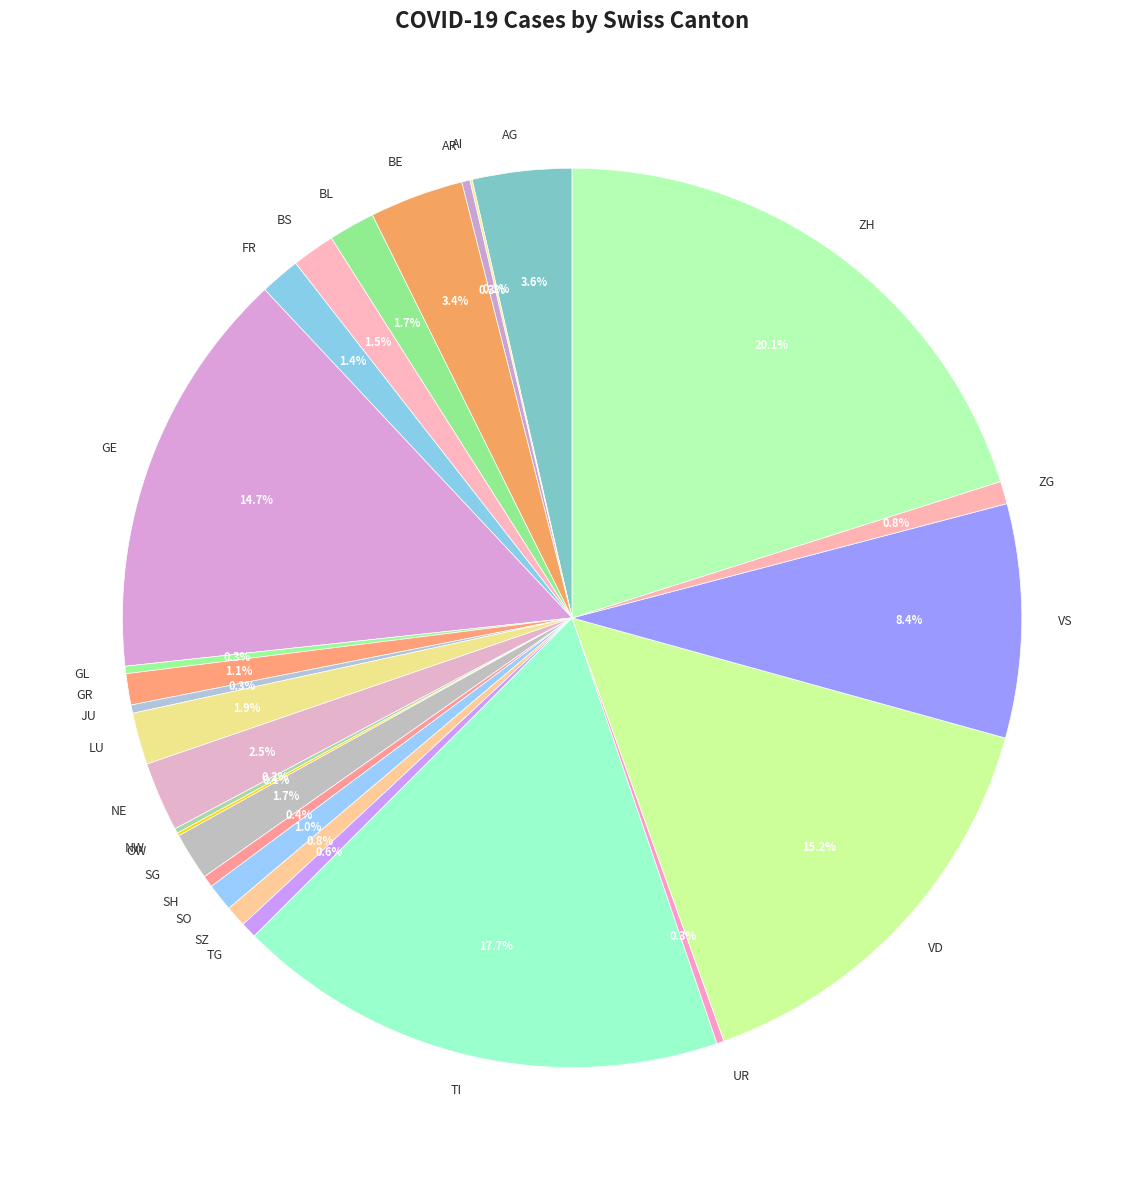

Between AG and GE, which is larger?

GE